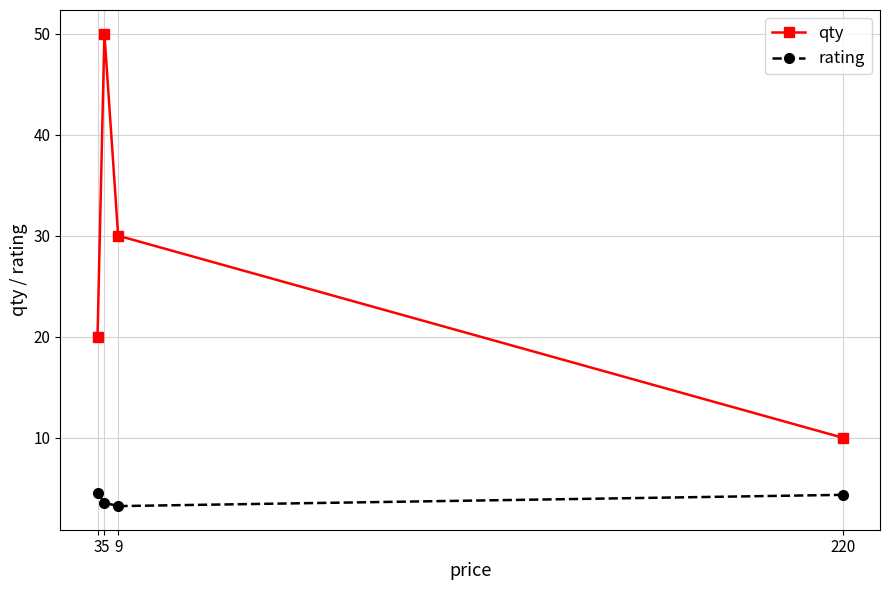

How many data points does each series have?

4